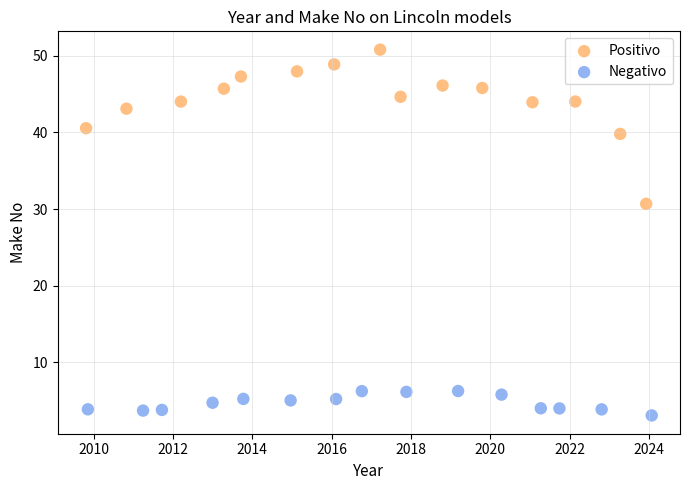

What are all the series names shown in the legend?

Positivo, Negativo